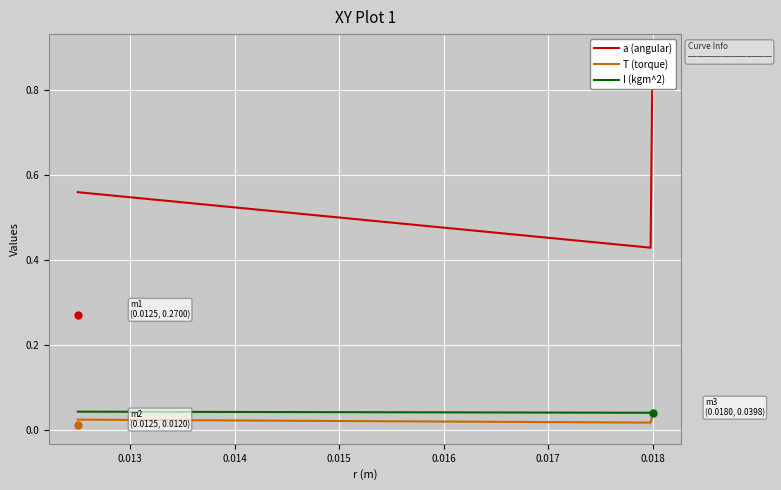

Which series has the largest range (max minus min)?

a (angular)